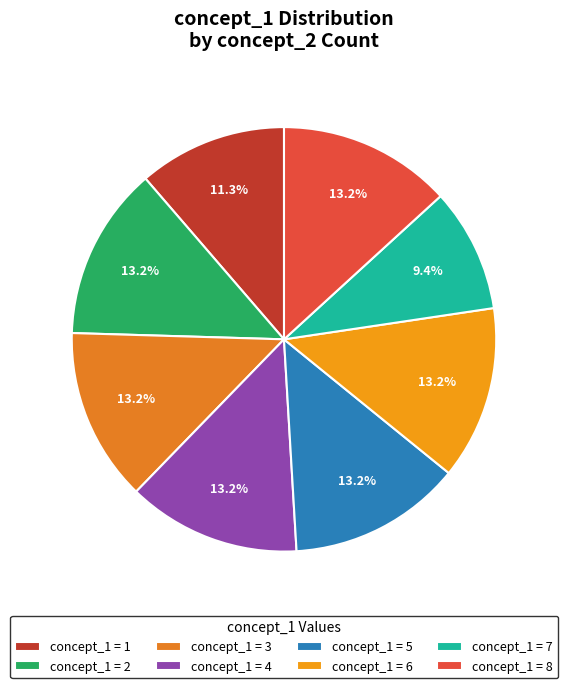

How many slices are in this pie chart?

8